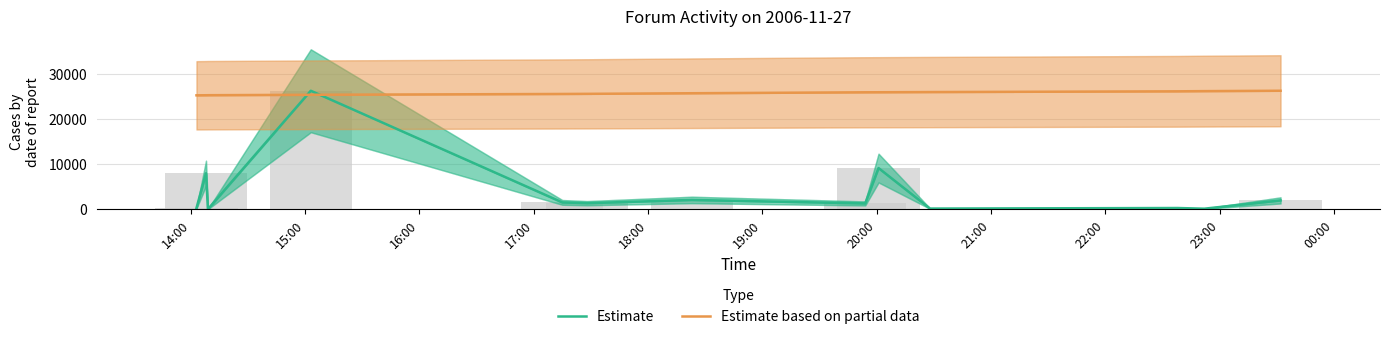

Which series has the largest range (max minus min)?

Estimate